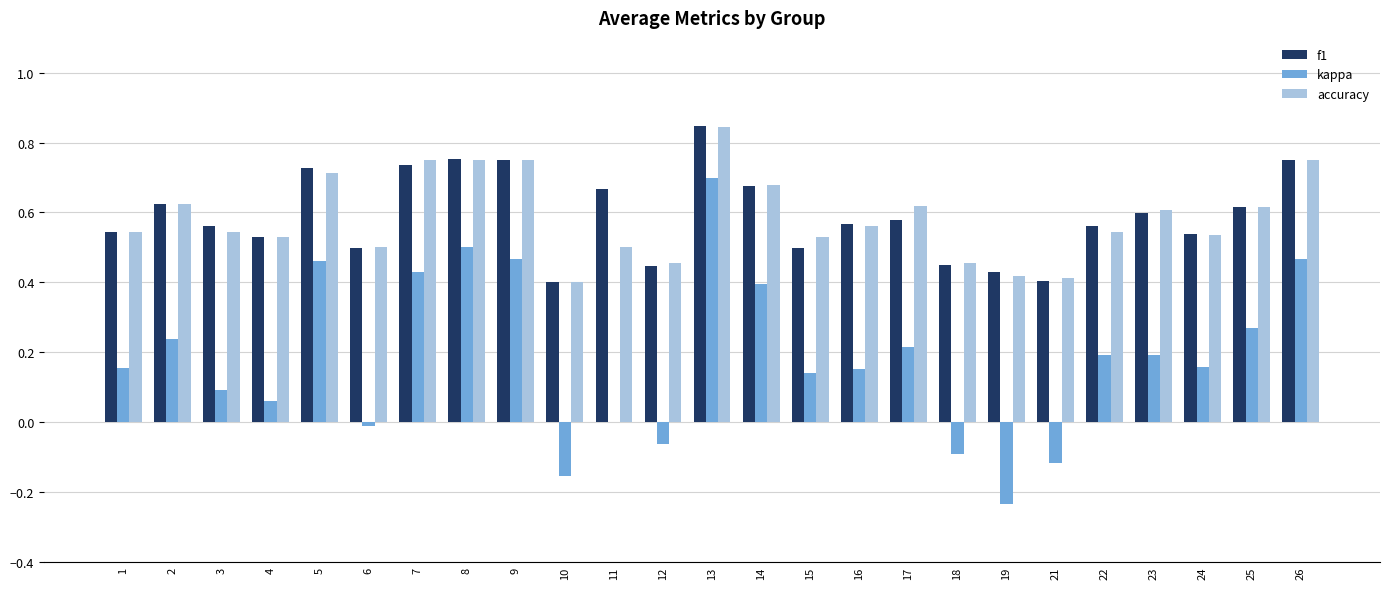

How many series are shown in this chart?

3